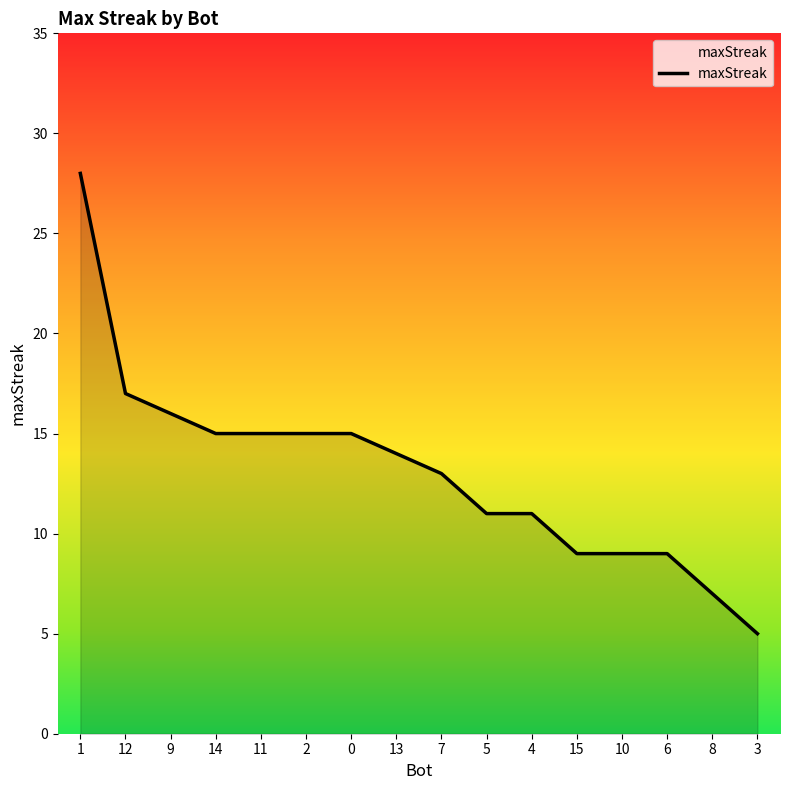

At which category does the chart reach its peak across all series?

1